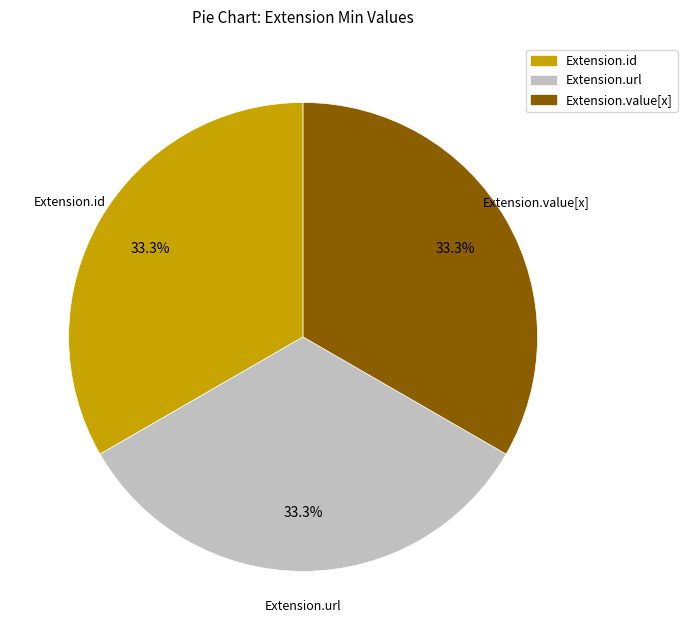

Count the number of slices in the pie.

3